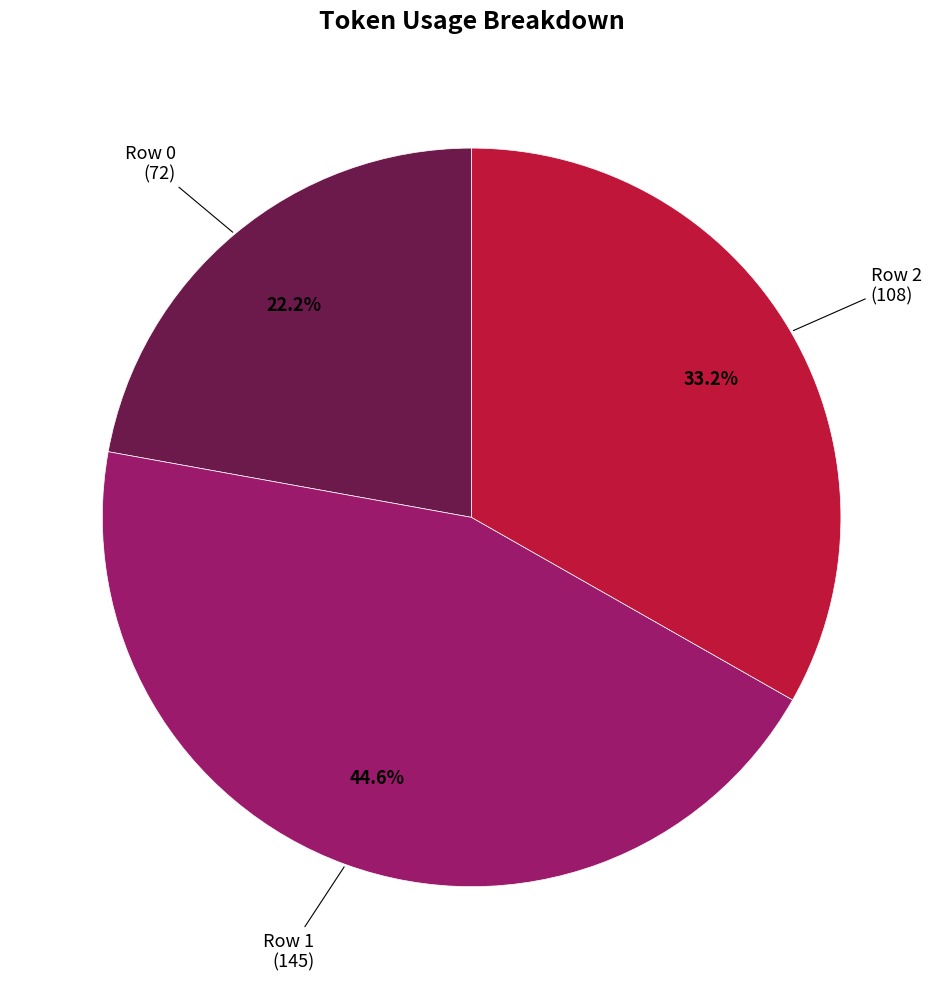

Does any single category account for the majority?

No